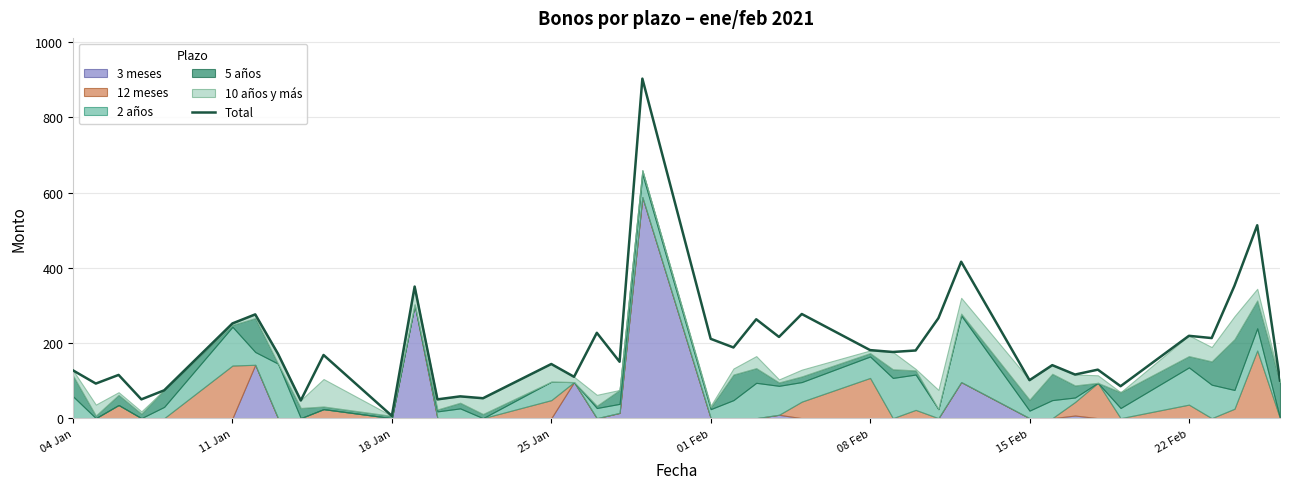

What is the value of the 12th point from the left?

350